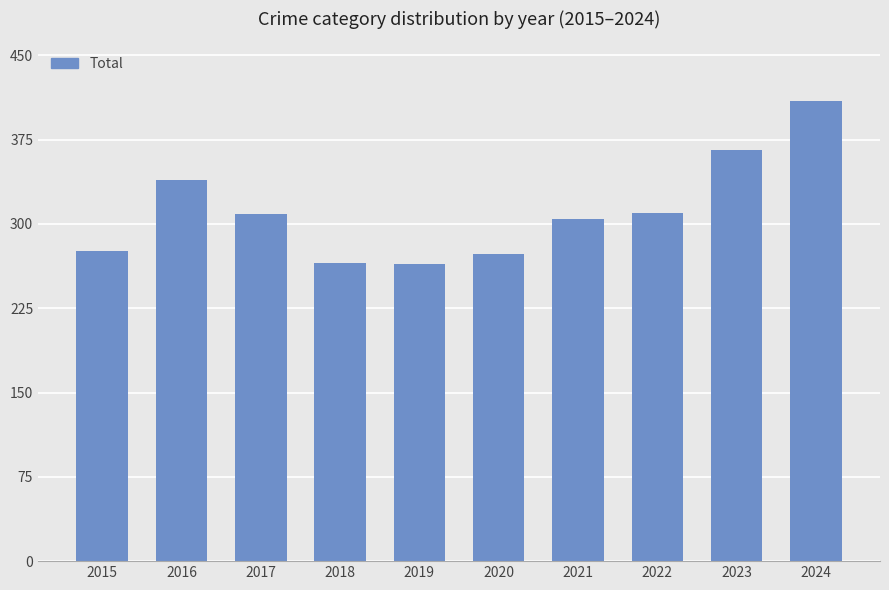

True or false: the data shows 401 at 2021.

False